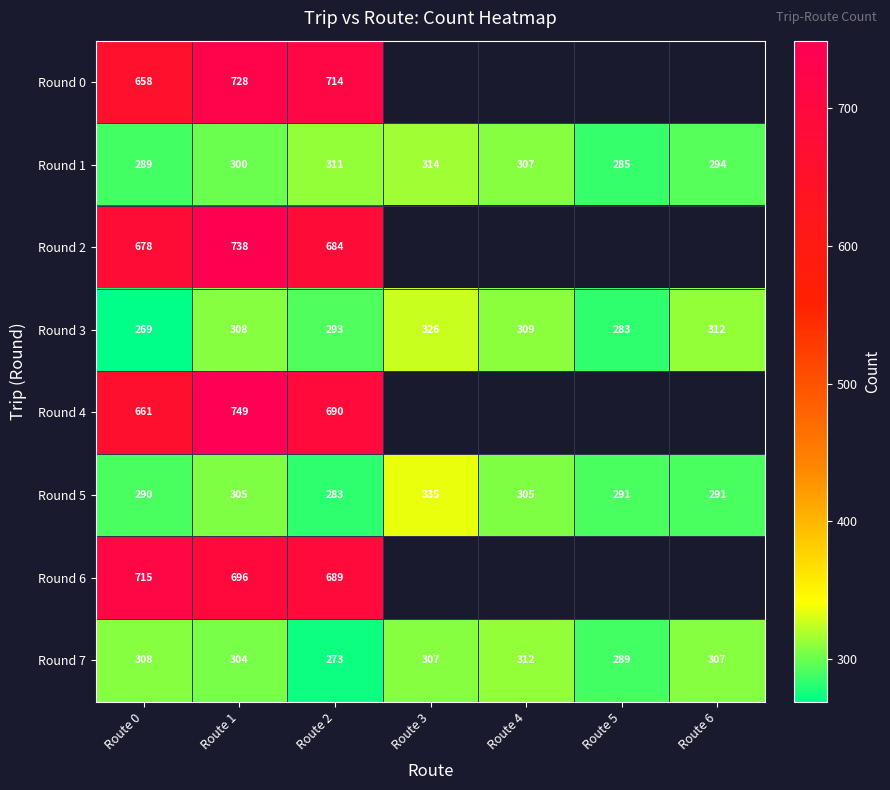

At Route 1, list the series in order from largest to smallest.

Round 4, Round 2, Round 0, Round 6, Round 3, Round 5, Round 7, Round 1